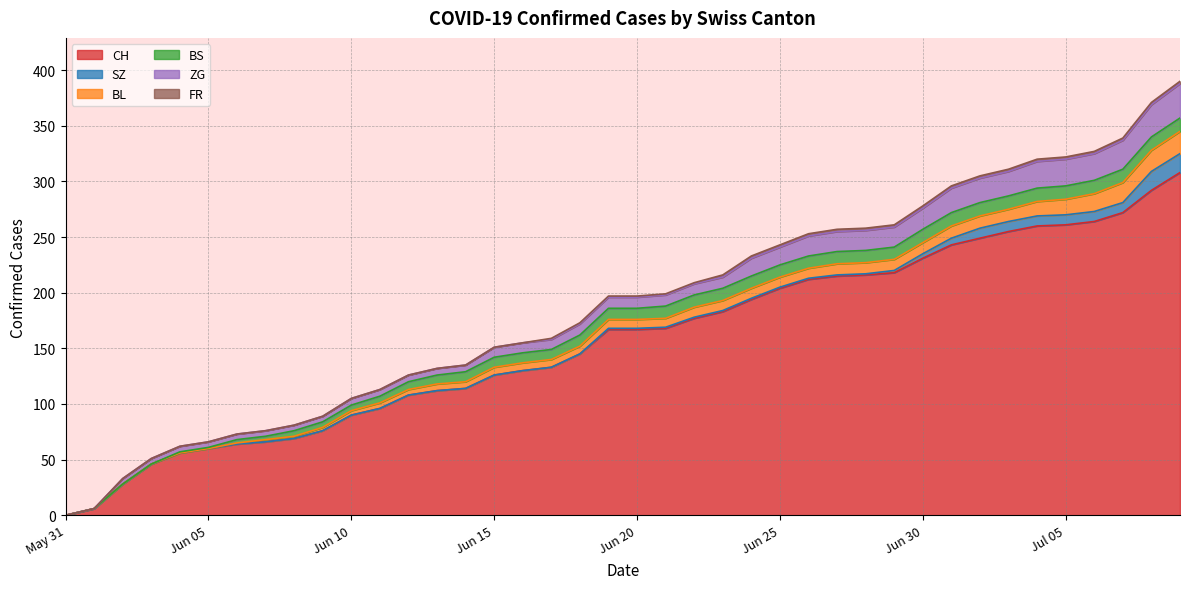

At which label is CH closest to 154?

2020-06-18